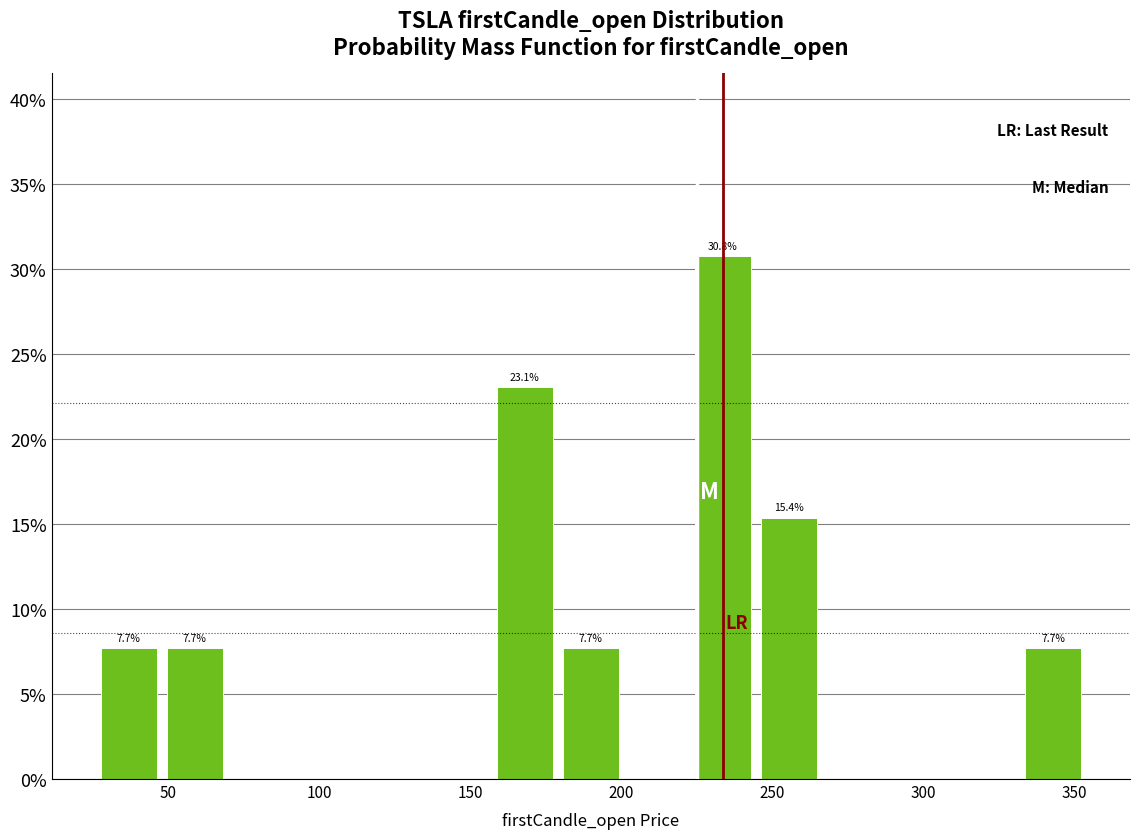

Which range on the x-axis has the tallest bar?

225 to 245